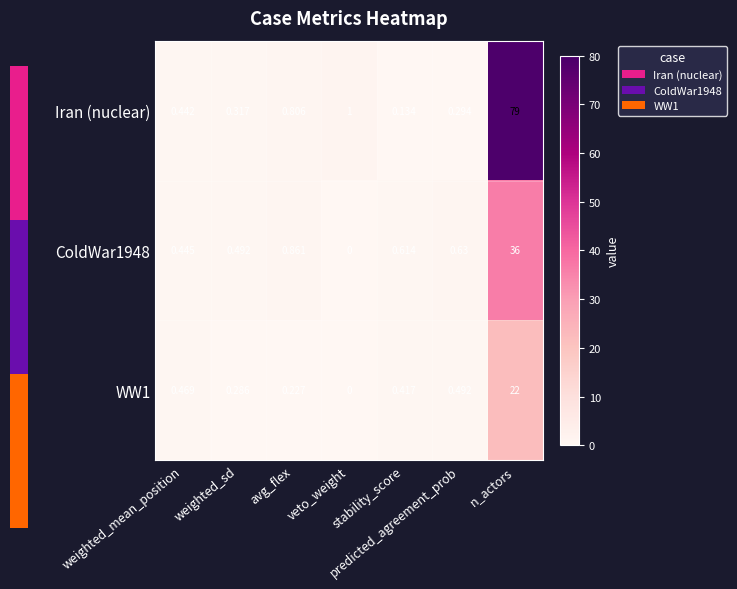

How many positive values does the ColdWar1948 series have?

6